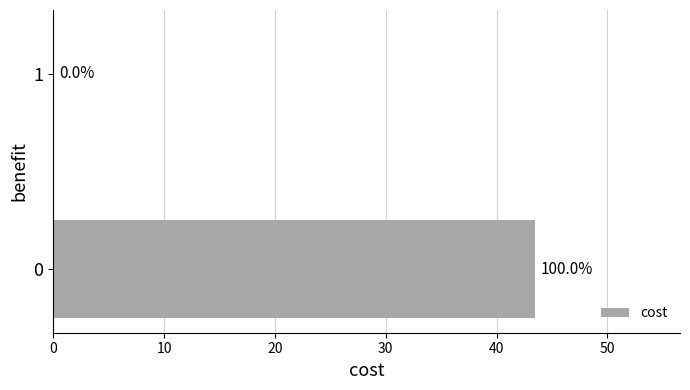

What is the average value?

21.8